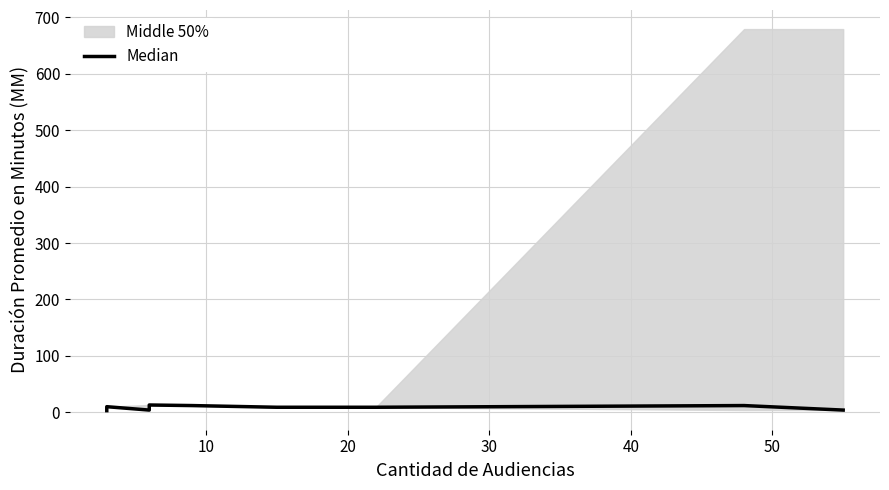

How many values are below 9?

5